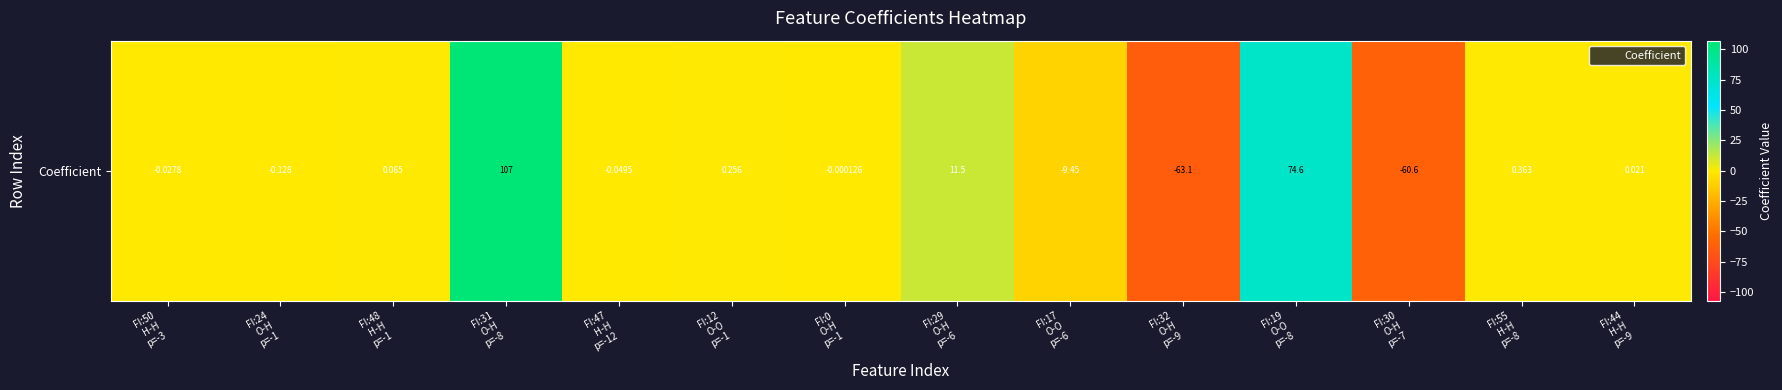

What is the sum of the values at FI:32
O-H
p=-9 and FI:47
H-H
p=-12?

-63.1